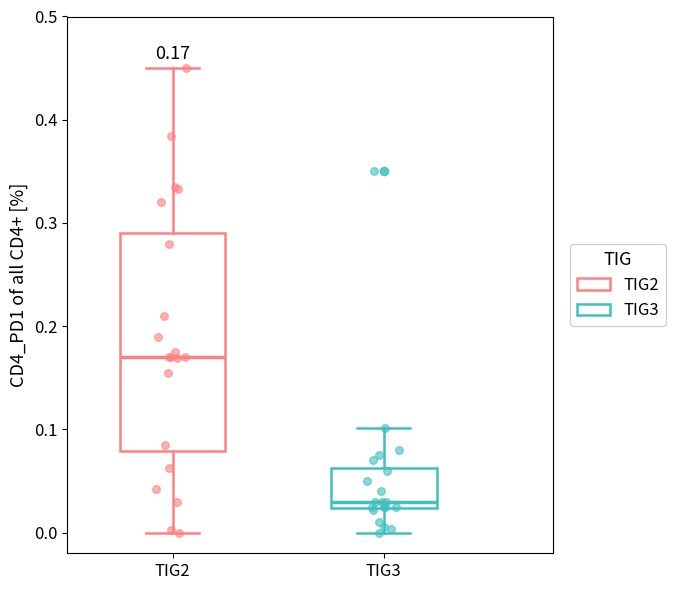

Which box's median line is the highest?

TIG2